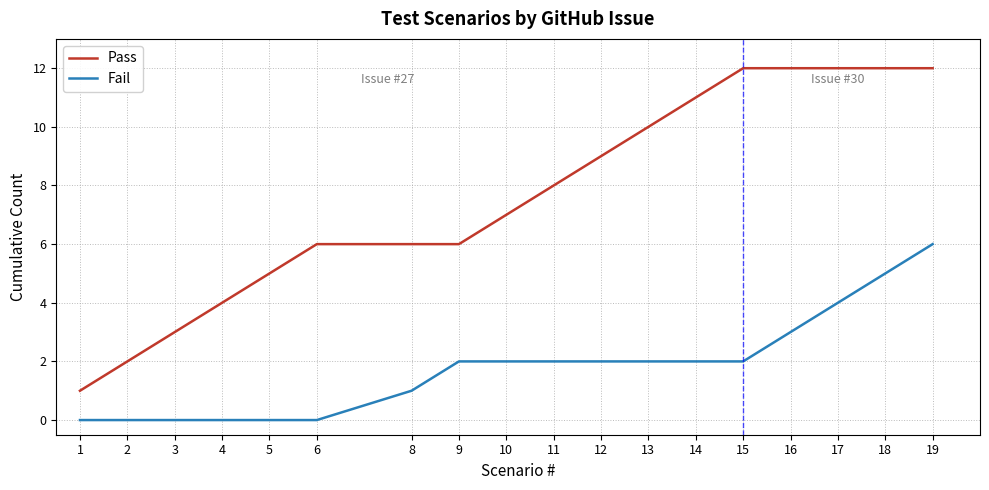

Which series has the widest spread of values?

Pass